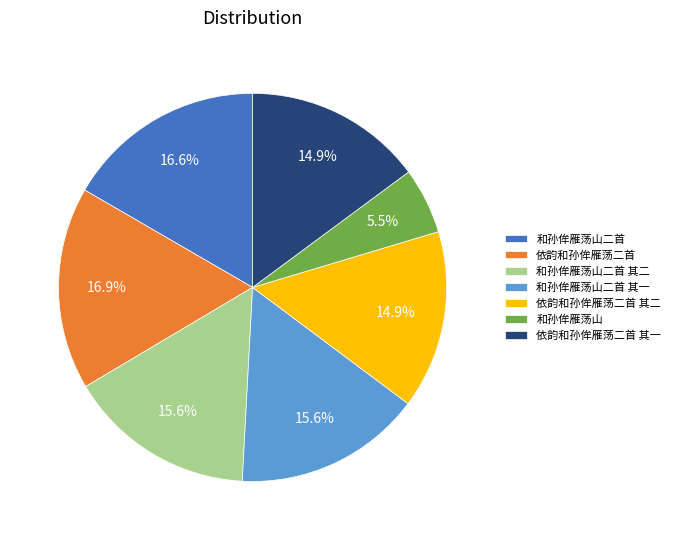

Count the number of slices in the pie.

7